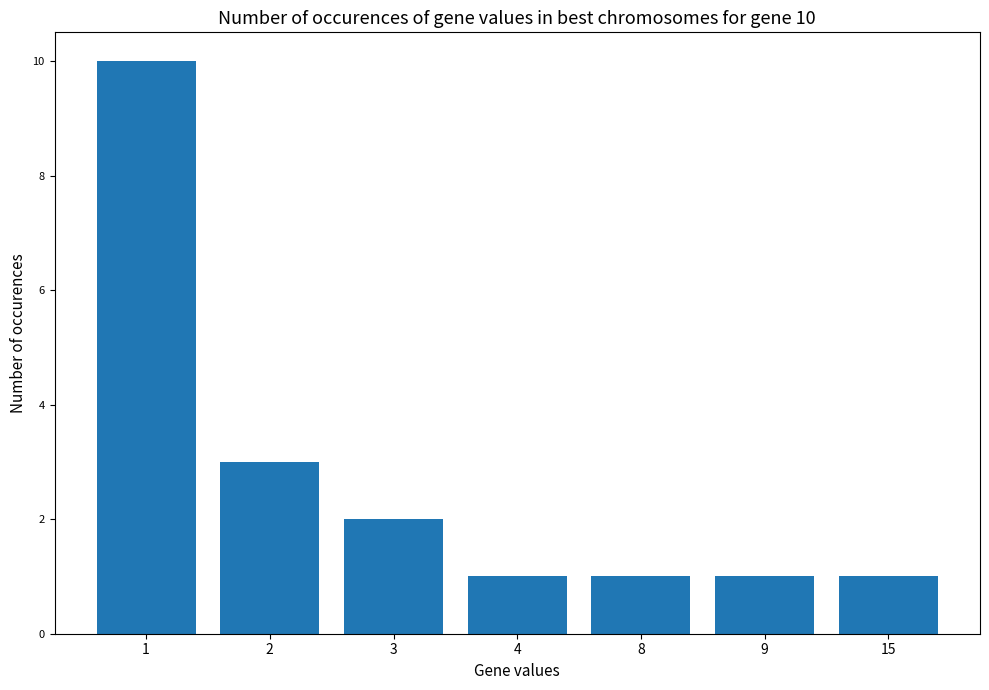

The value at 8 is 2. True or false?

False